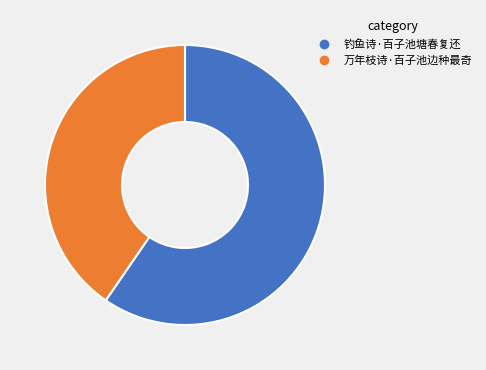

Which category has the smallest portion of the pie?

万年枝诗·百子池边种最奇